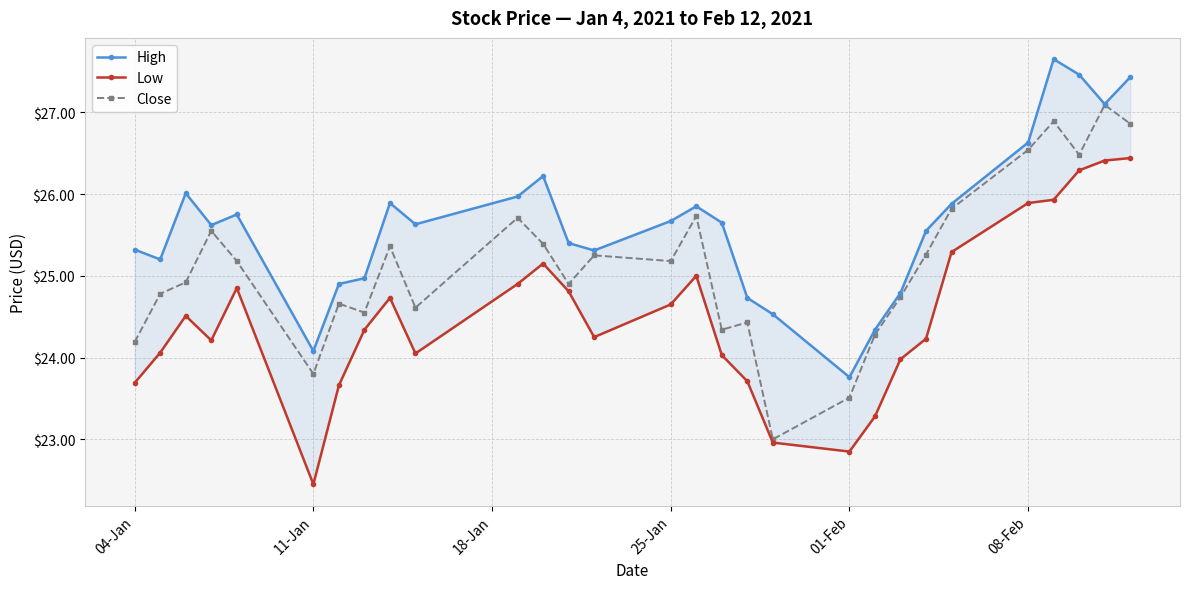

List the series in order of their overall mean, highest first.

High, Close, Low